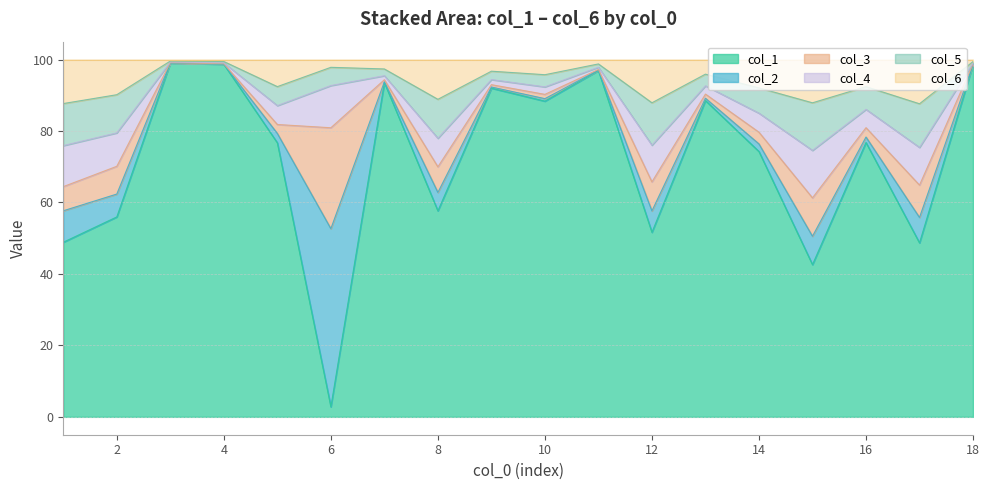

What is the minimum value for col_1?

2.8